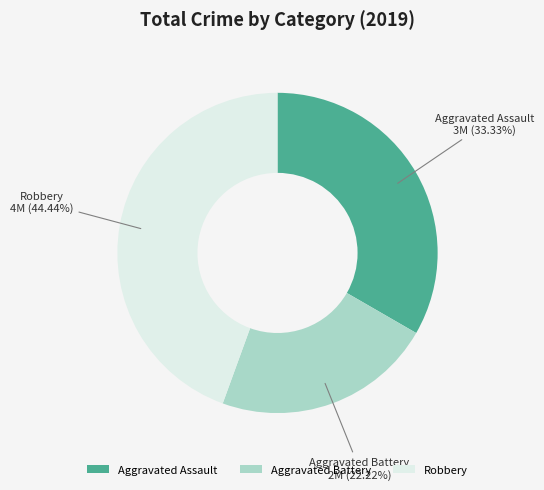

Approximately how many times larger is the value at Robbery compared to Aggravated Battery?

2.0